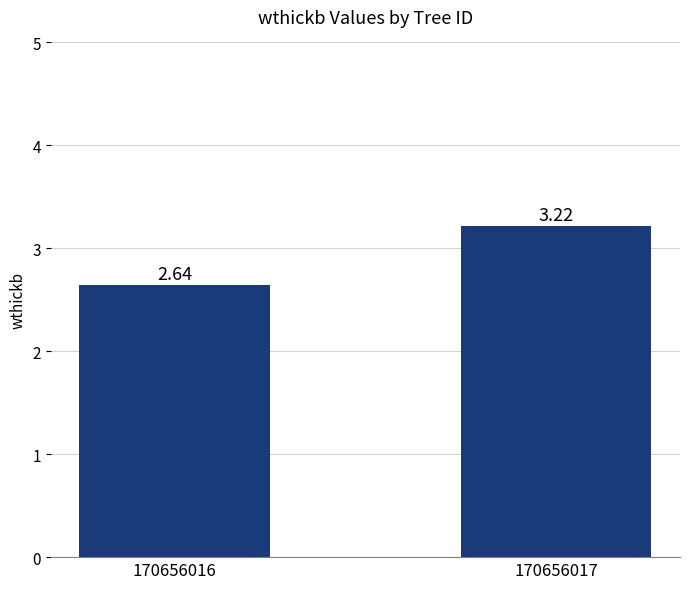

How many data points are less than 3?

1